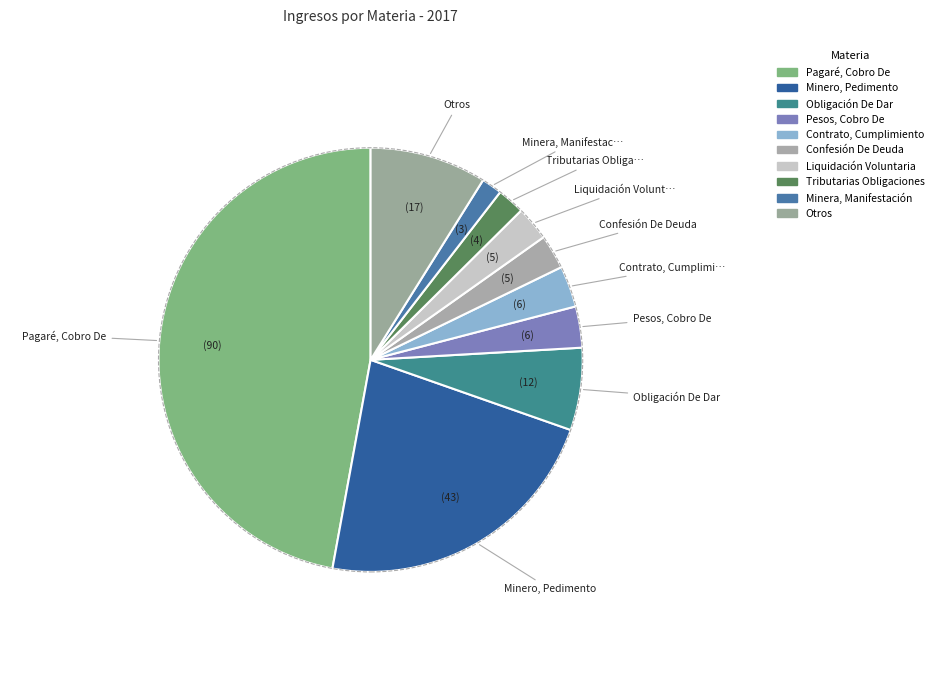

How many slices are in this pie chart?

10